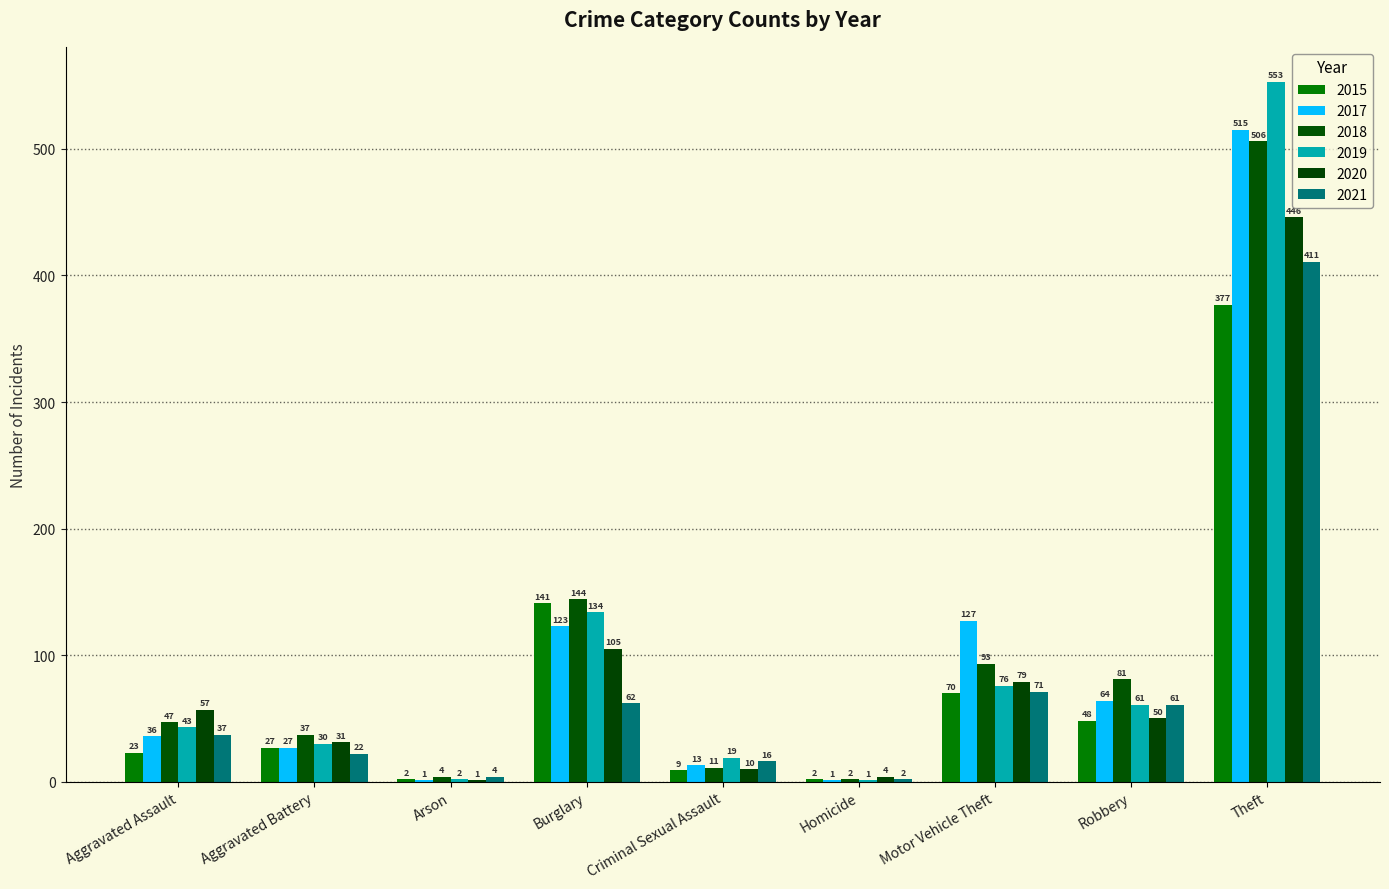

Where does the 2017 series first go above 36?

Burglary